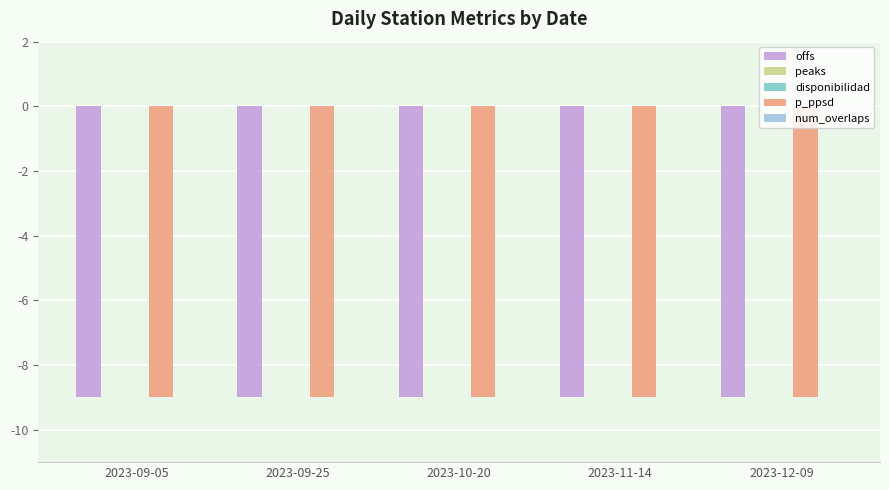

List the series in order of their peak value, highest first.

peaks, disponibilidad, num_overlaps, offs, p_ppsd